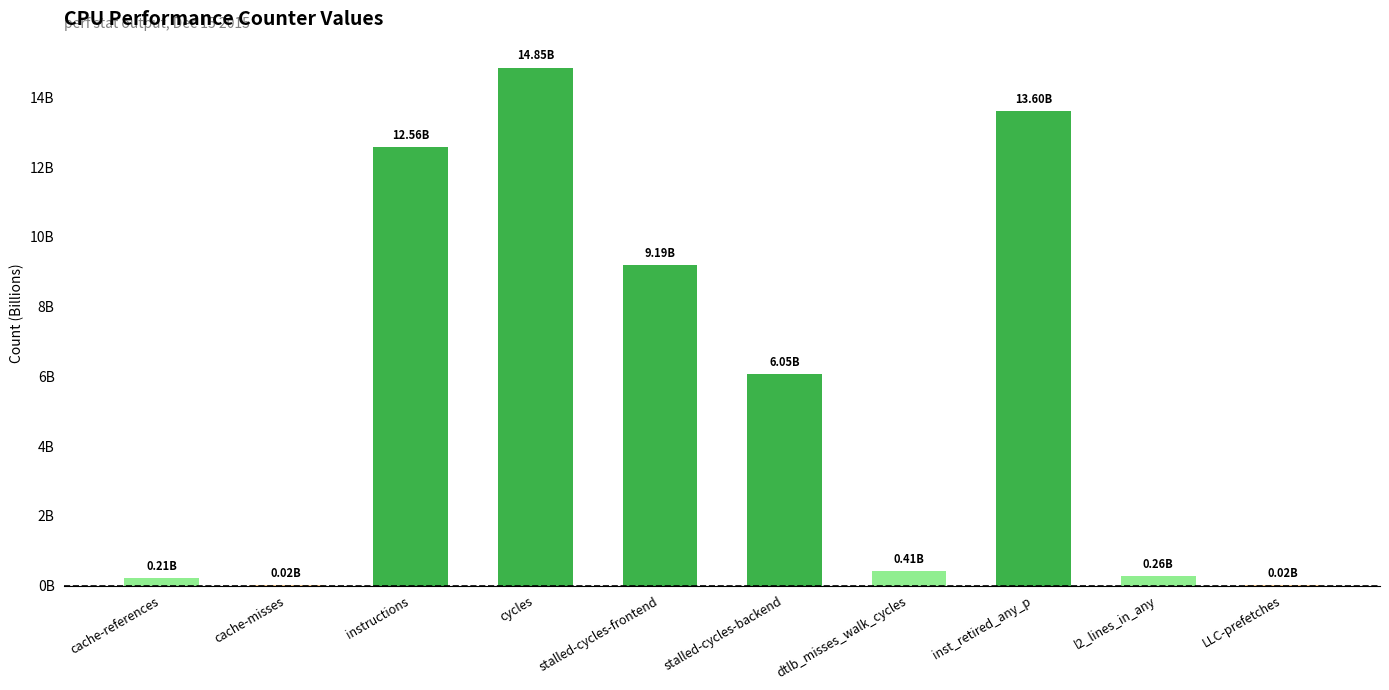

What is the change in value from cache-references to l2_lines_in_any?

+0.1